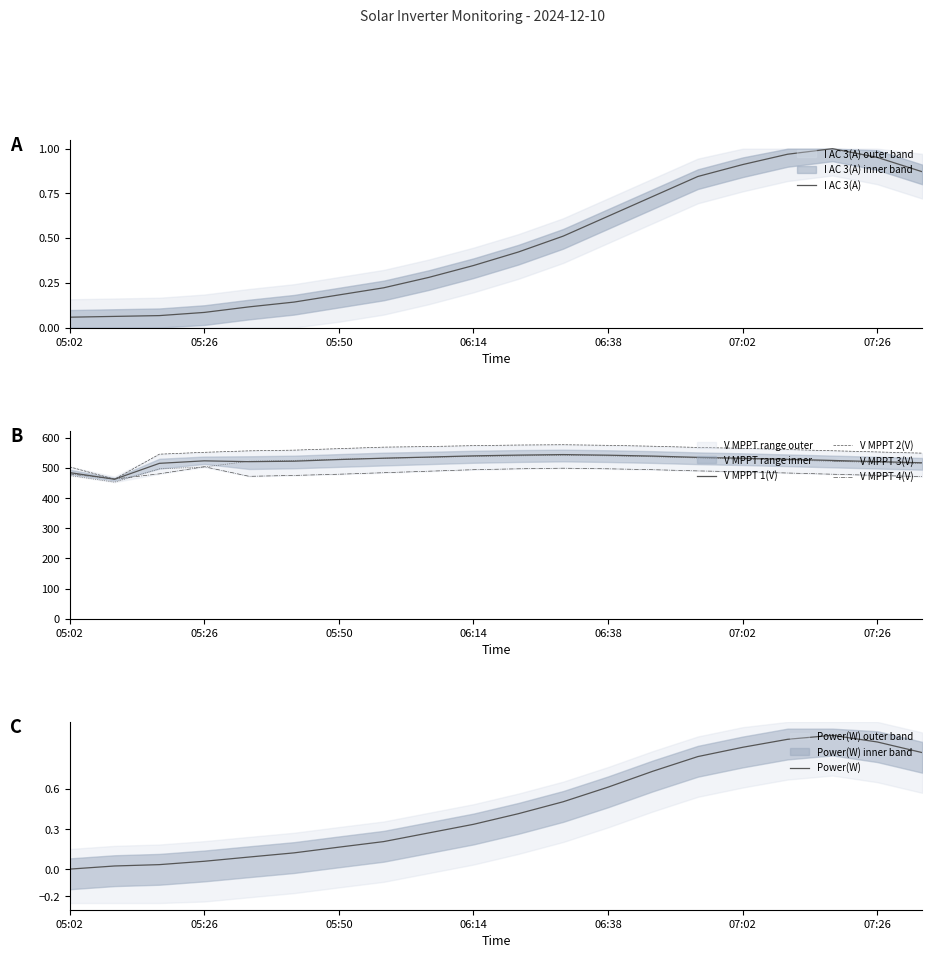

True or false: Power(W) and V MPPT 3(V) cross at least once.

False